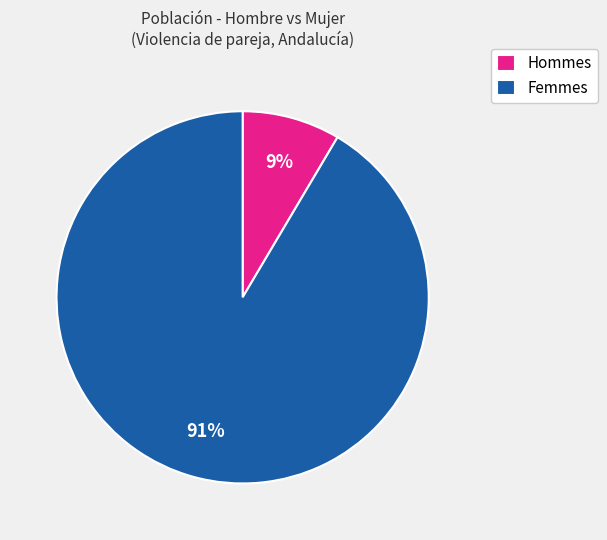

Is the sum of Femmes and Hommes greater than half?

Yes